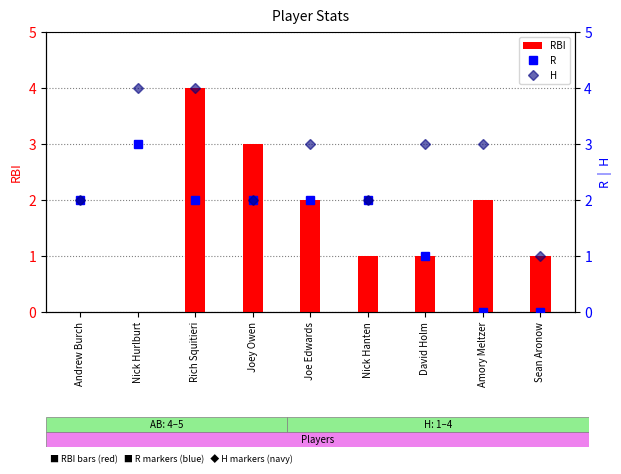

What position from the right is David Holm?

3